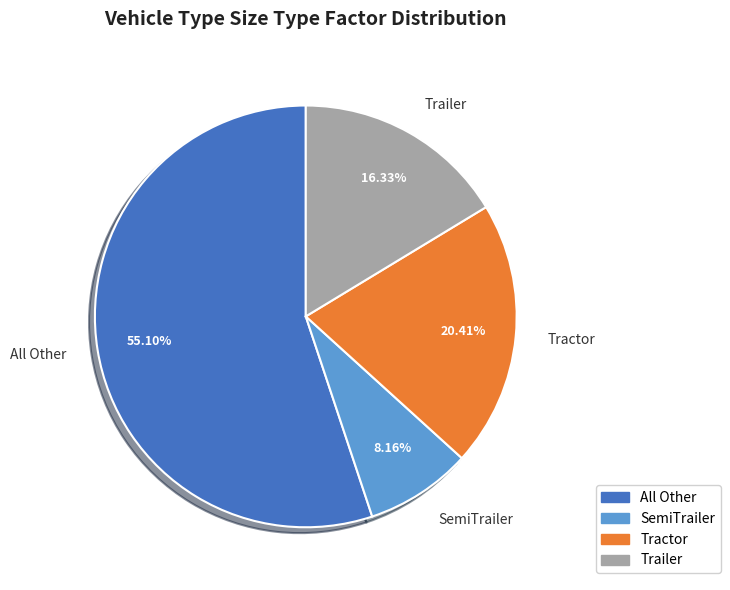

Which slice is the smallest?

SemiTrailer